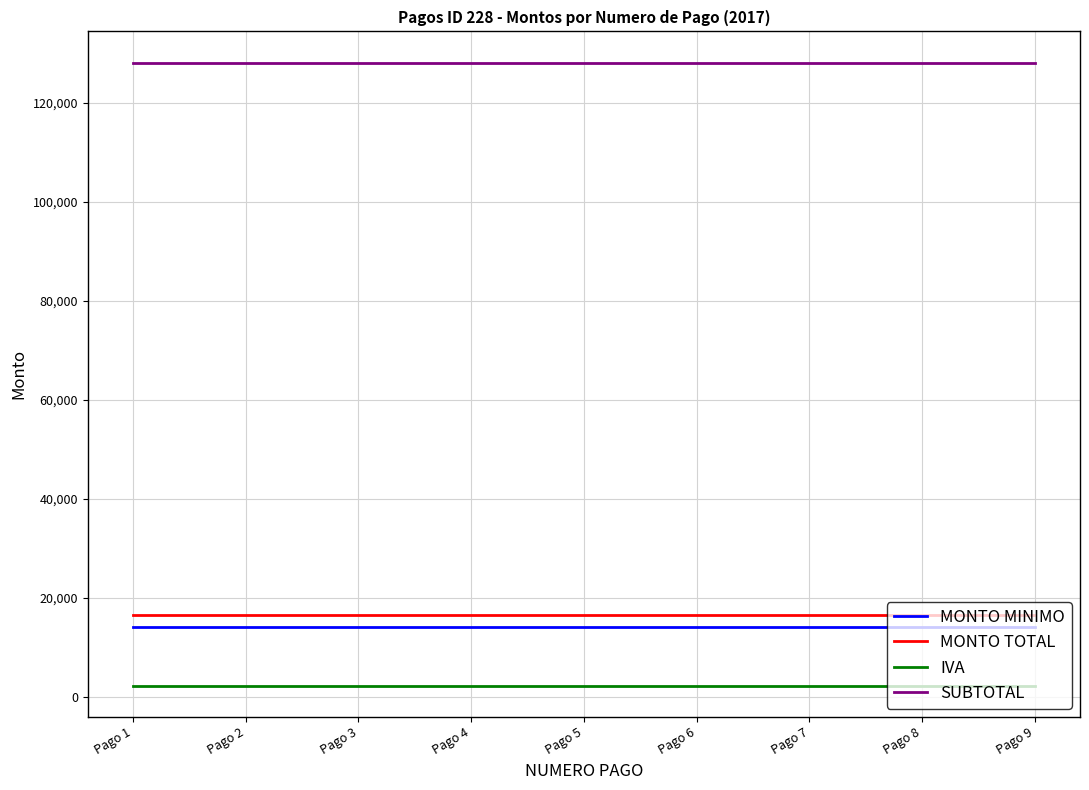

Count the number of categories in the chart.

9